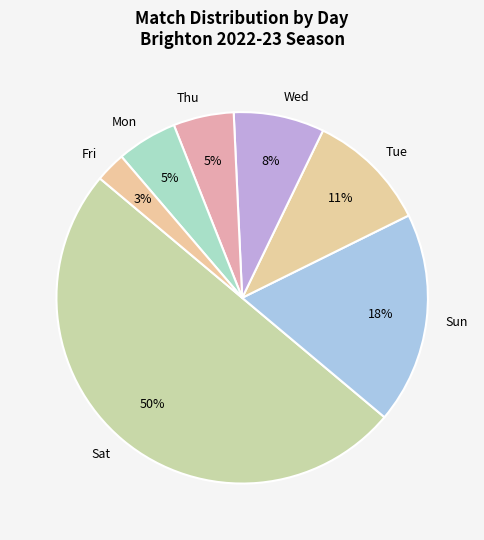

Does Wed represent more than half of the total?

No